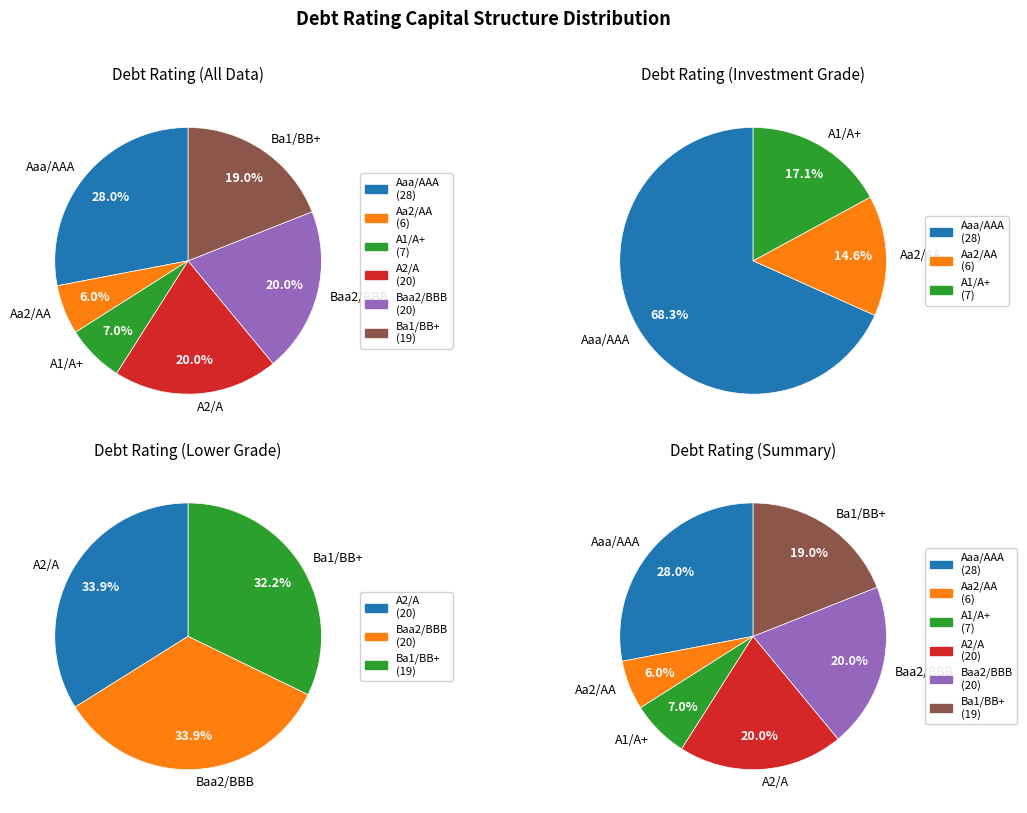

The Aa2/AA slice represents 15% of the pie. True or false?

True